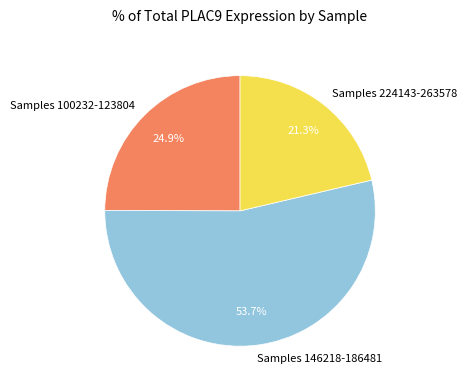

What is the majority slice?

Samples 146218-186481